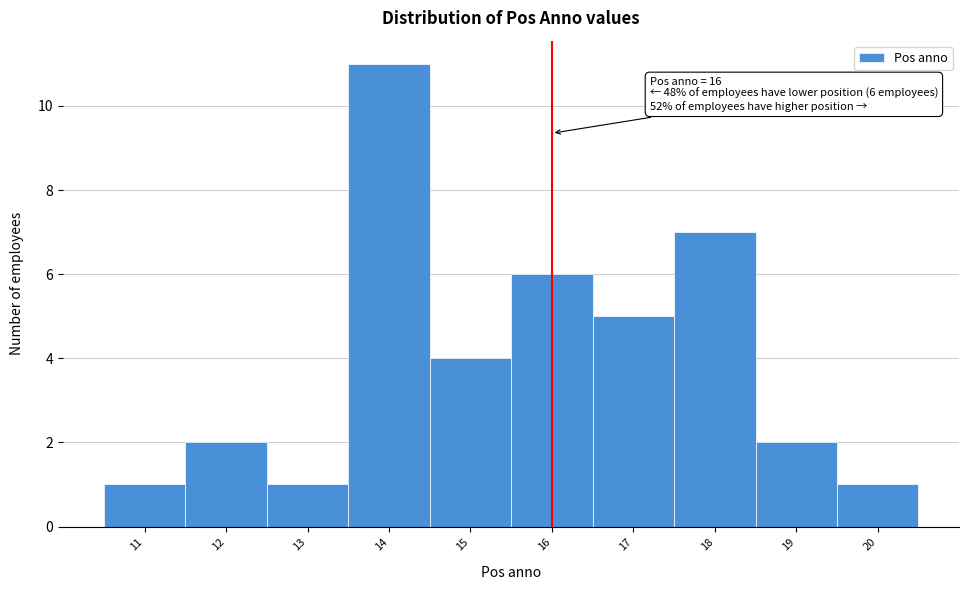

Over which range of the x-axis is the bar tallest?

13.5 to 14.5